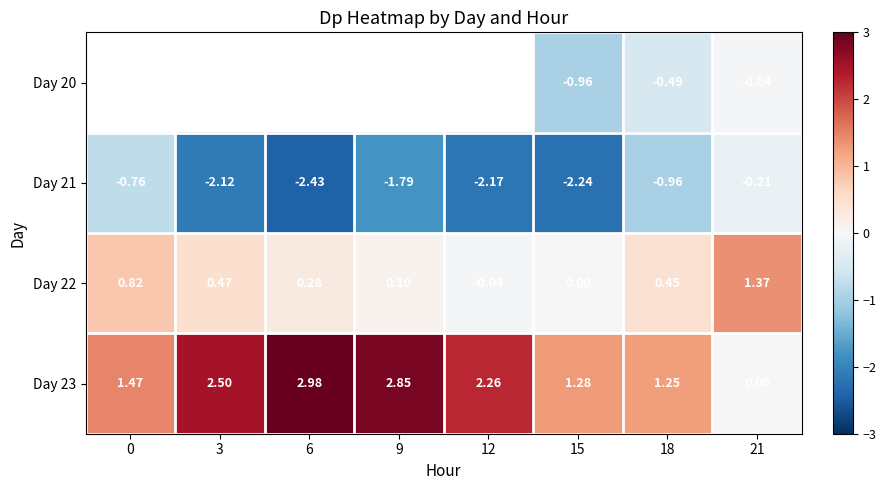

Is the value of Day 22 at 15 greater than the value of Day 23 at 15?

No